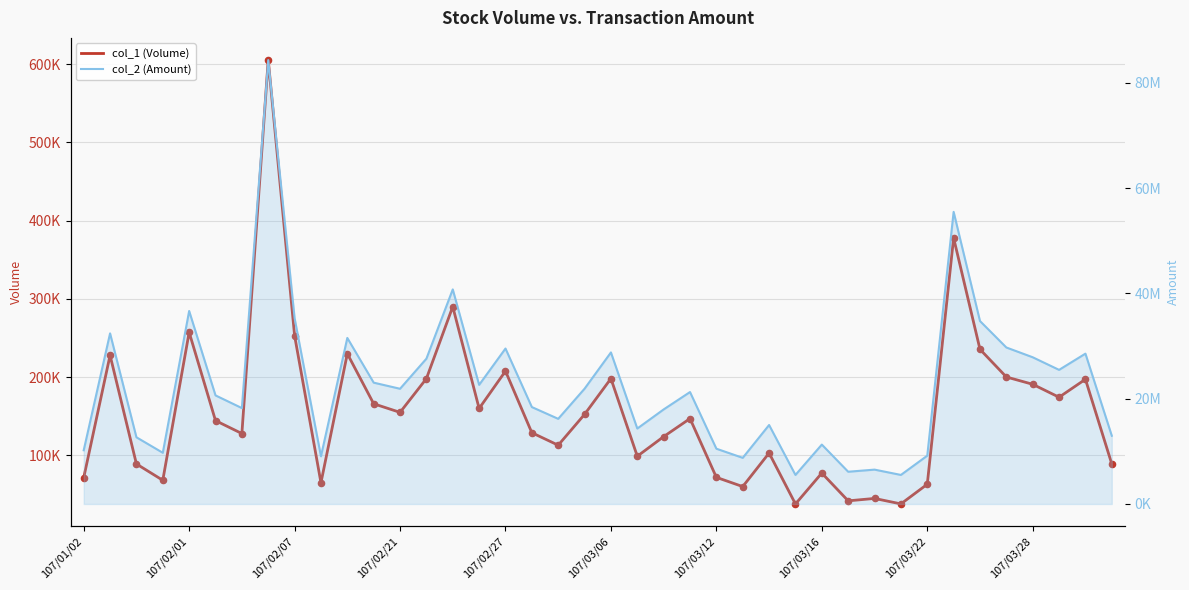

Is the value of col_2 (Amount) at 107/03/16 greater than the value of col_1 (Volume) at 27?

Yes